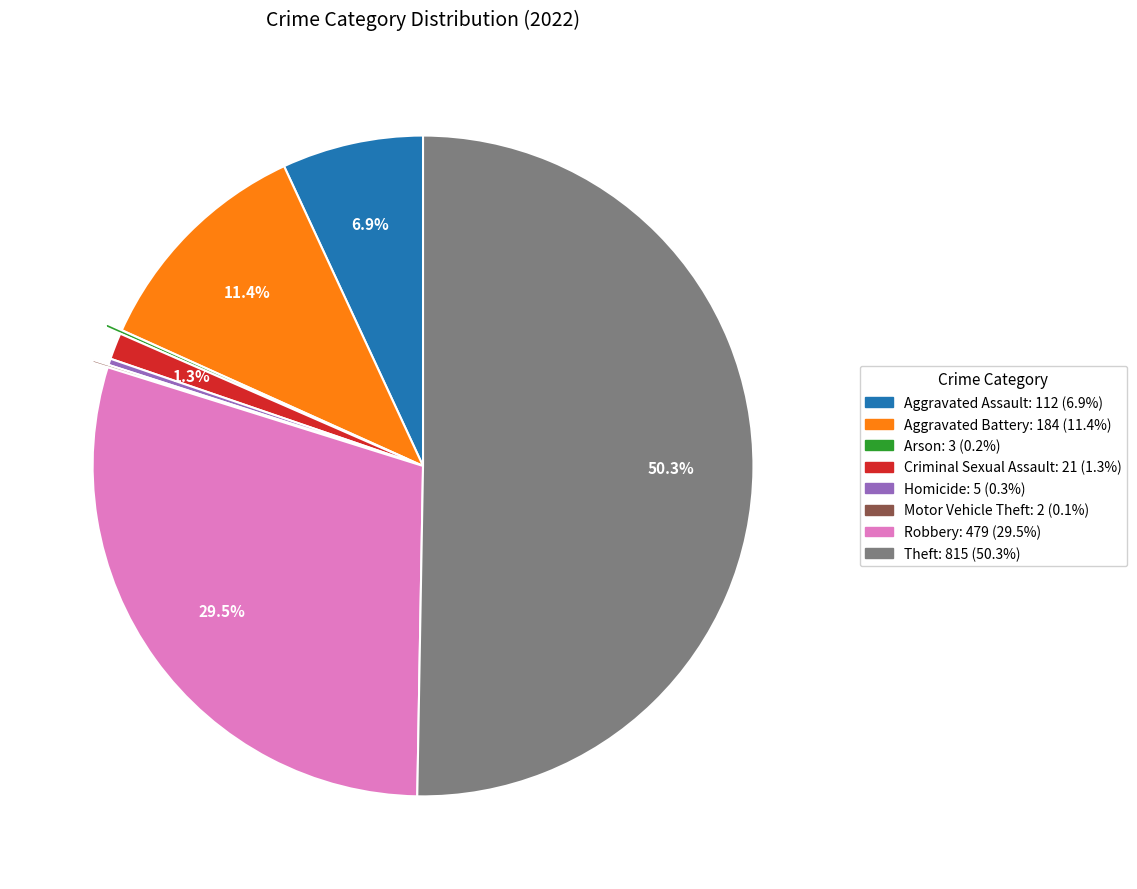

Which slice is the largest?

Theft